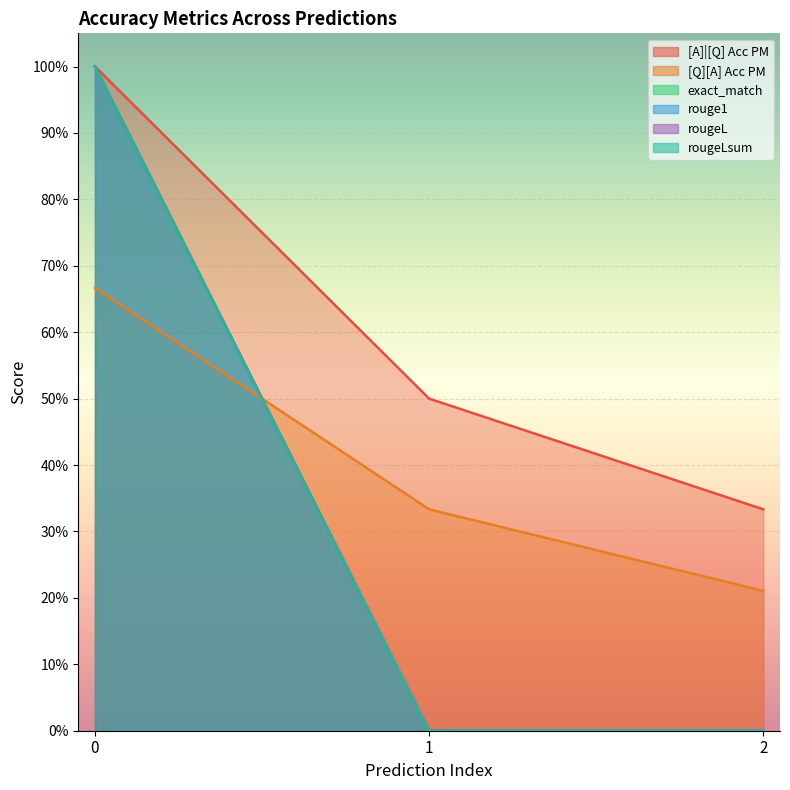

Reading left to right, what are all the values shown in this chart?

[A]|[Q] Acc PM: 0=1.0	0=0.5	0=0.3
[Q][A] Acc PM: 0=0.7	0=0.3	0=0.2
exact_match: 0=1.0	0=0.0	0=0.0
rouge1: 0=1.0	0=0.0	0=0.0
rougeL: 0=1.0	0=0.0	0=0.0
rougeLsum: 0=1.0	0=0.0	0=0.0